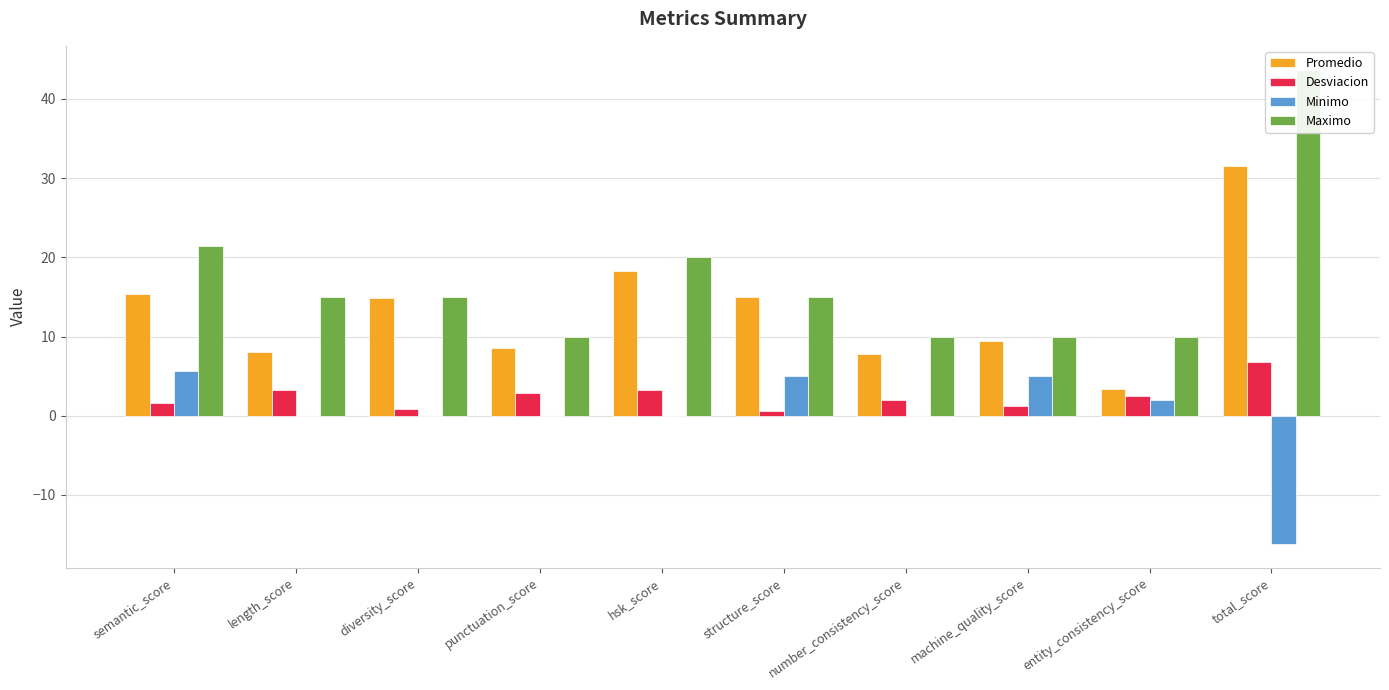

How many values in the Promedio series exceed 14?

5